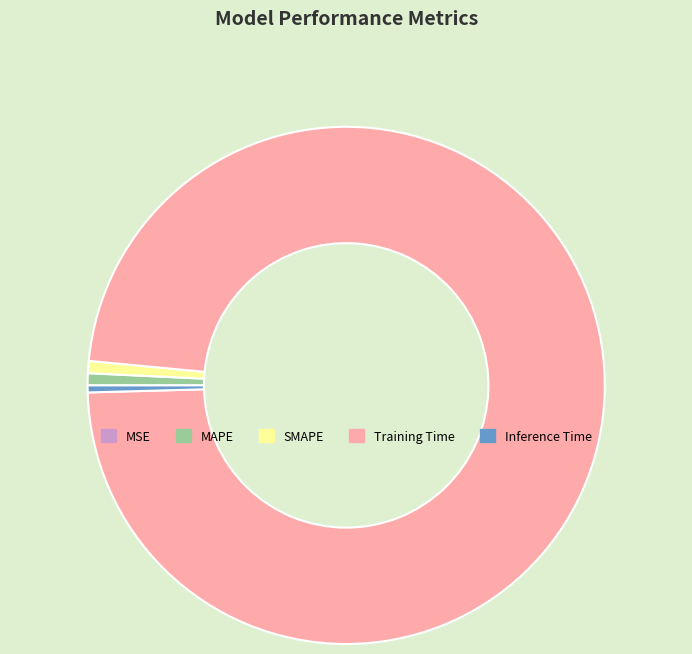

Which has a higher value, Training Time or SMAPE?

Training Time